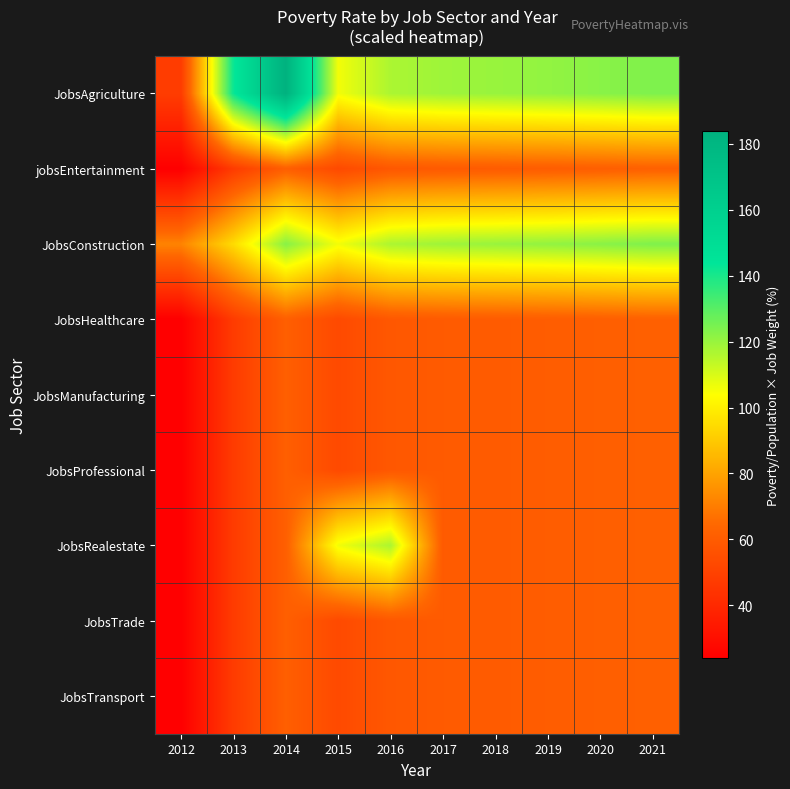

Which category has the highest value across all series?

2014